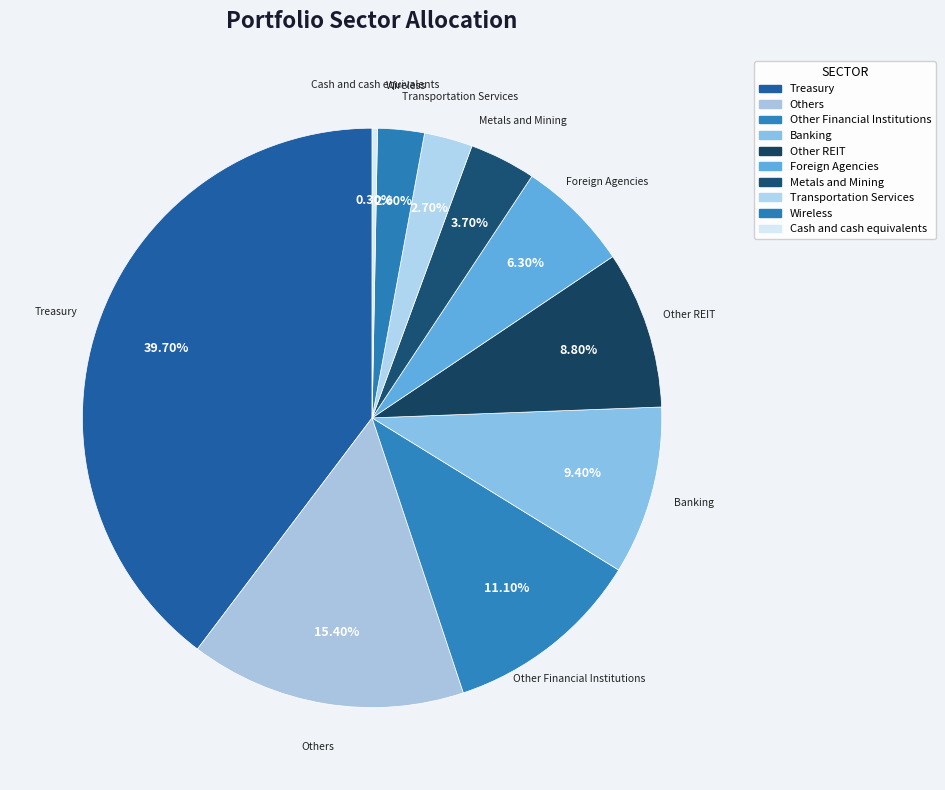

Is there any slice that represents more than half of the pie?

No